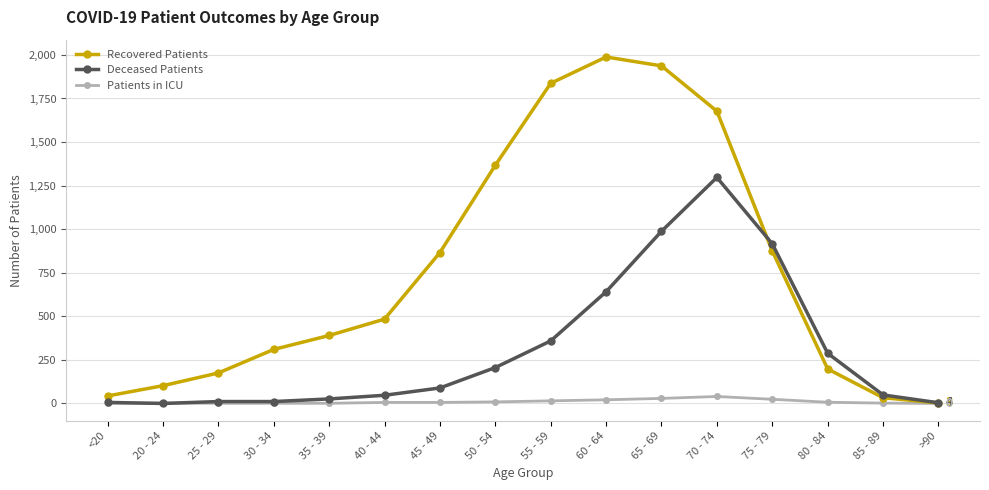

What is the sum of the Patients in ICU values at 45 - 49 and 80 - 84?

13